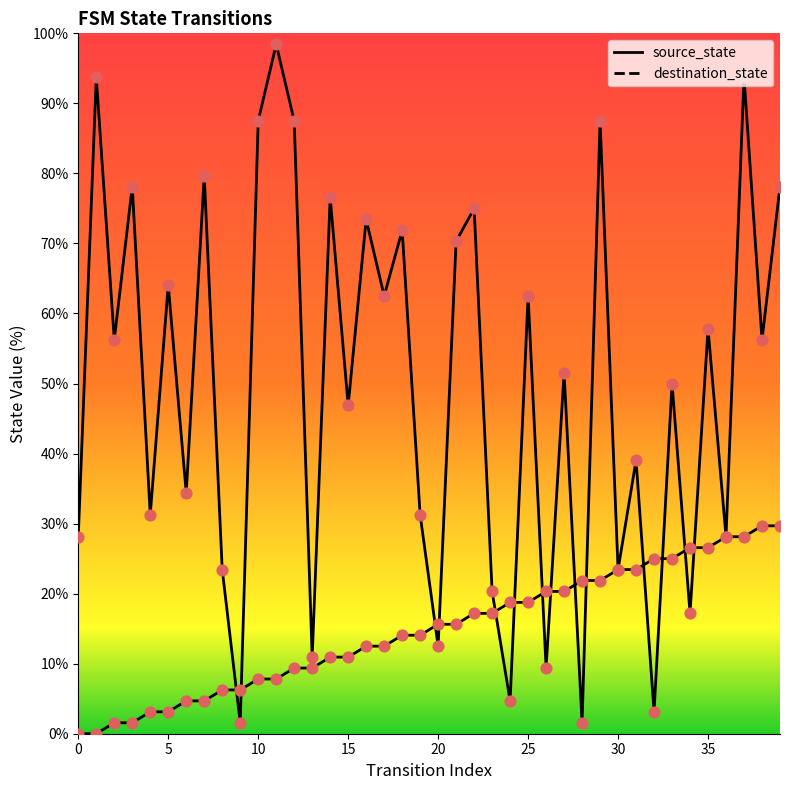

At which category is the sum across all series the highest?

37